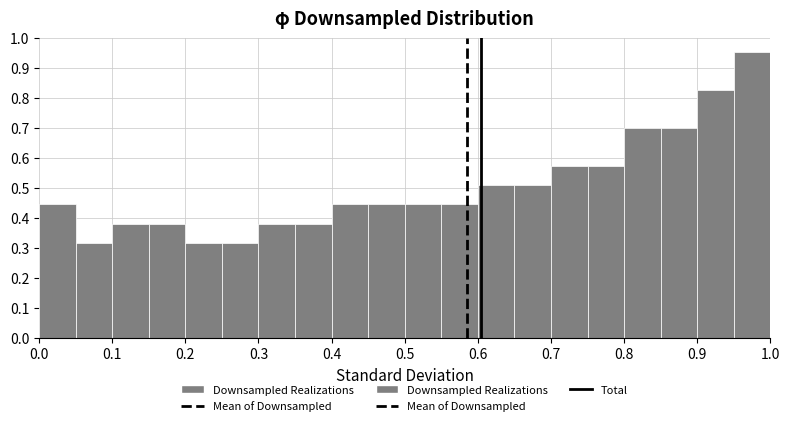

How tall is the bar that spans 0.45 to 0.50 on the x-axis? The values are not printed on the chart, so give them approximately, as read against the axis.

0.44